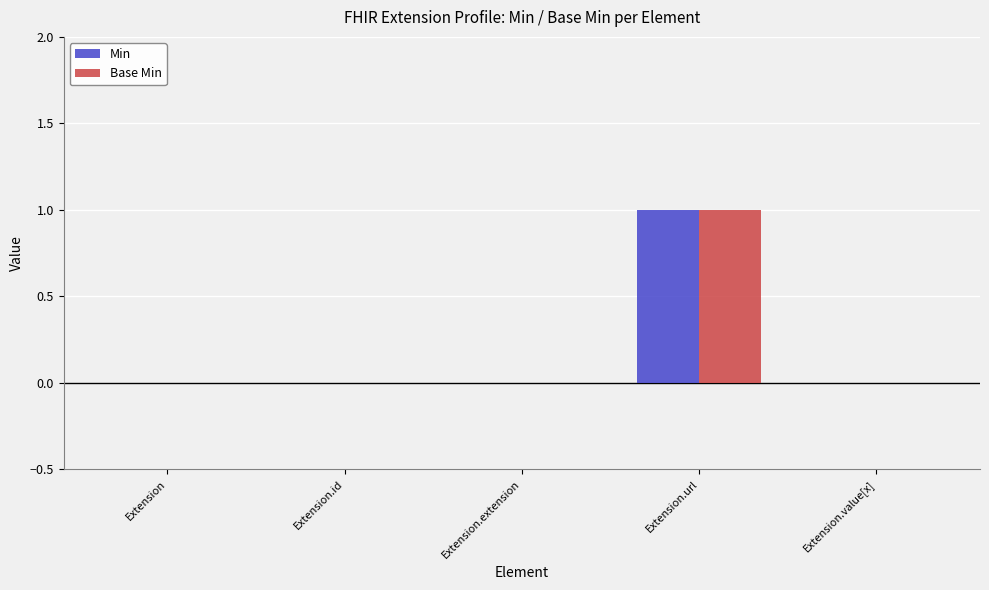

Count the number of data series in this chart.

2